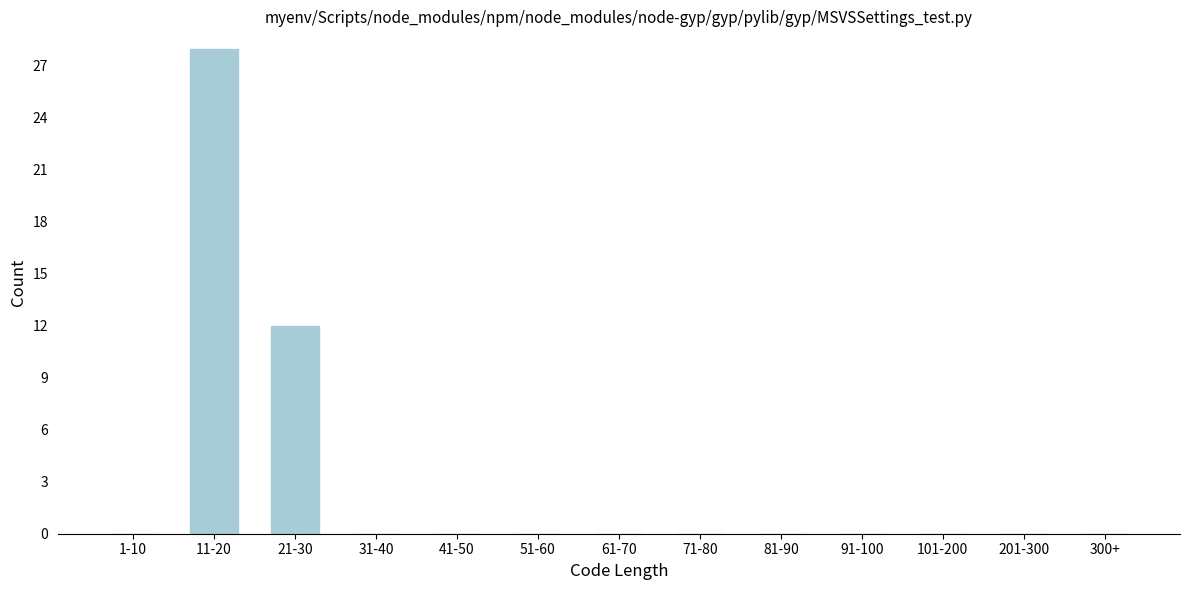

Reading right to left, extract all data points from this chart.

300+=0	201-300=0	101-200=0	91-100=0	81-90=0	71-80=0	61-70=0	51-60=0	41-50=0	31-40=0	21-30=12	11-20=28	1-10=0